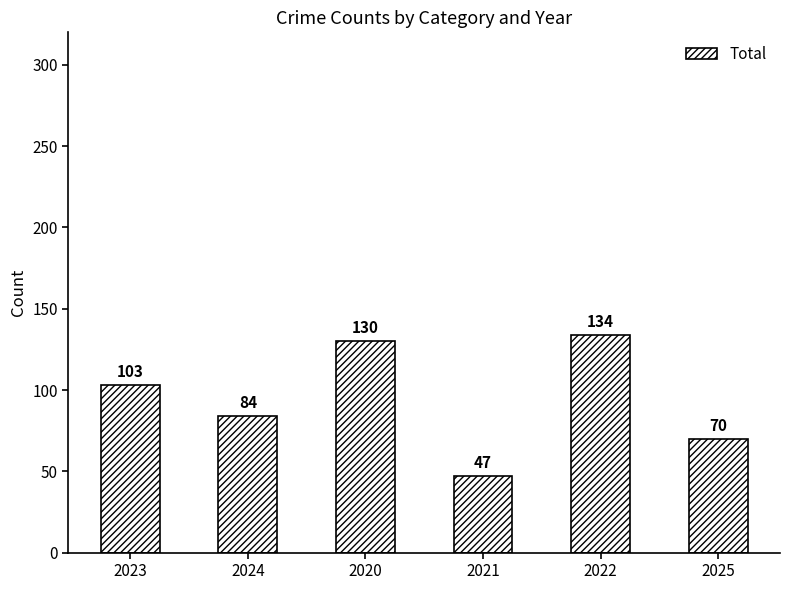

How many values are below 103?

3